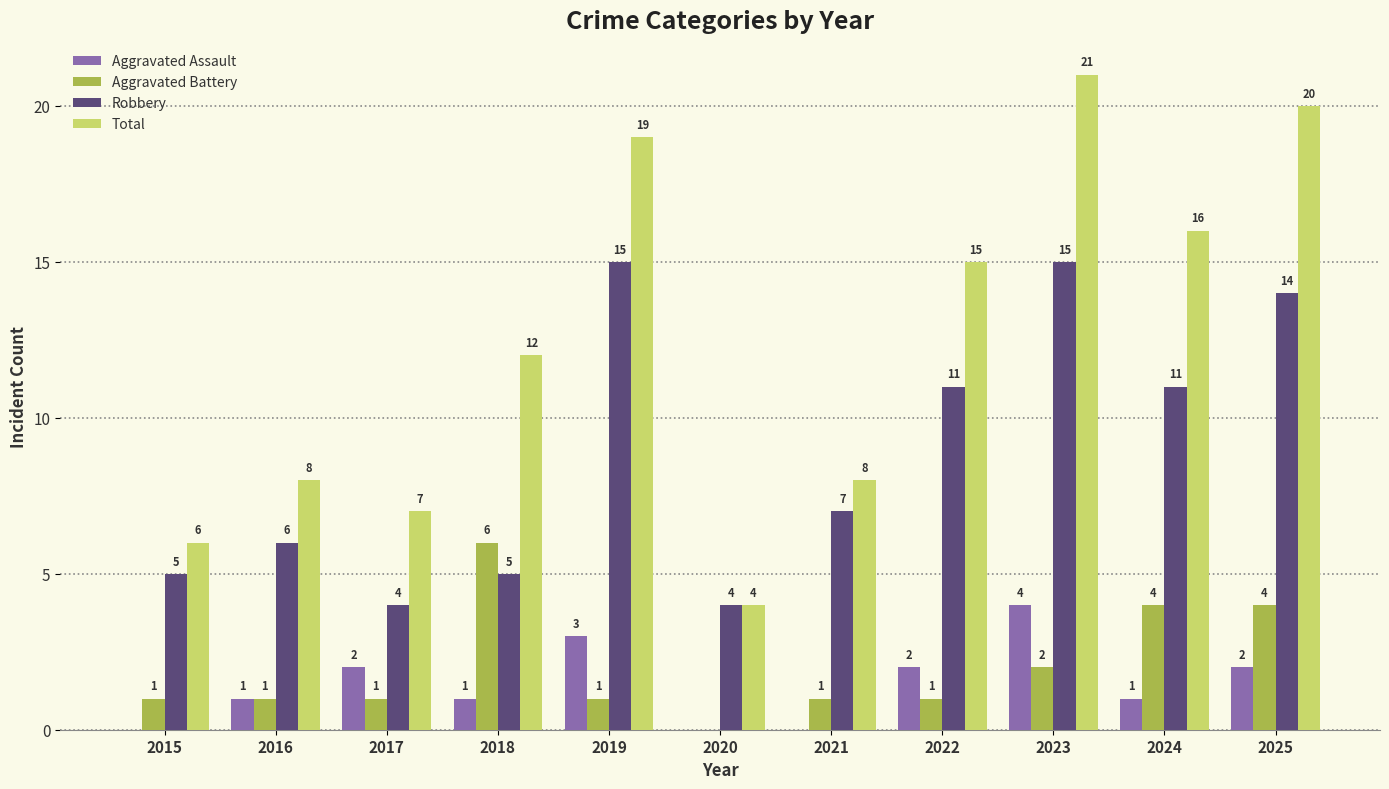

Where is Total nearest to the value 12?

2018